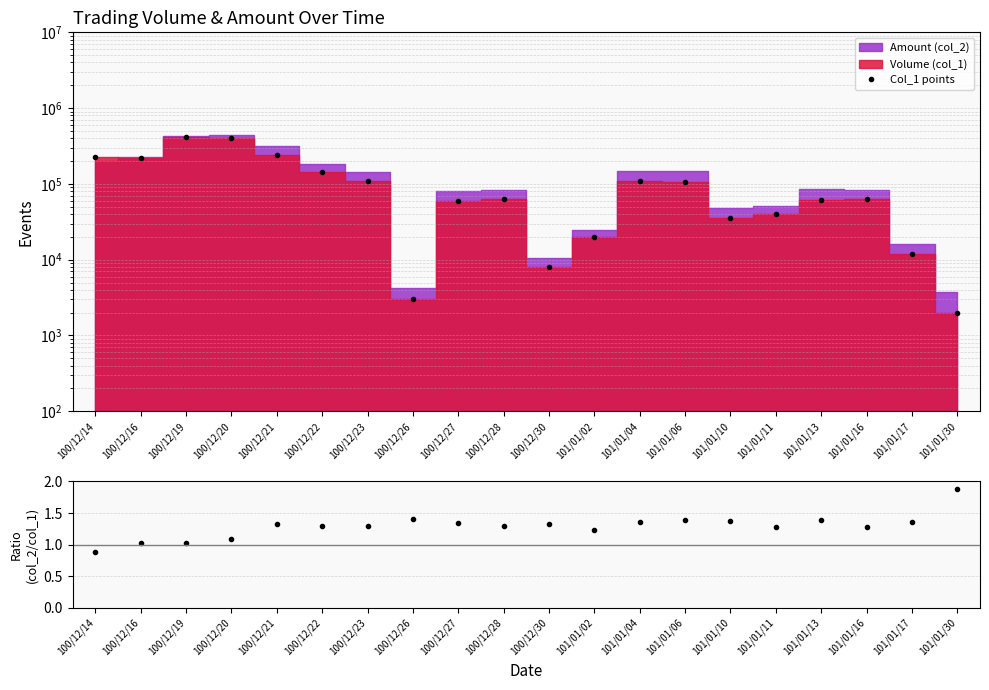

The Amount/Volume ratio series shows 1.3 at 100/12/28. True or false?

True